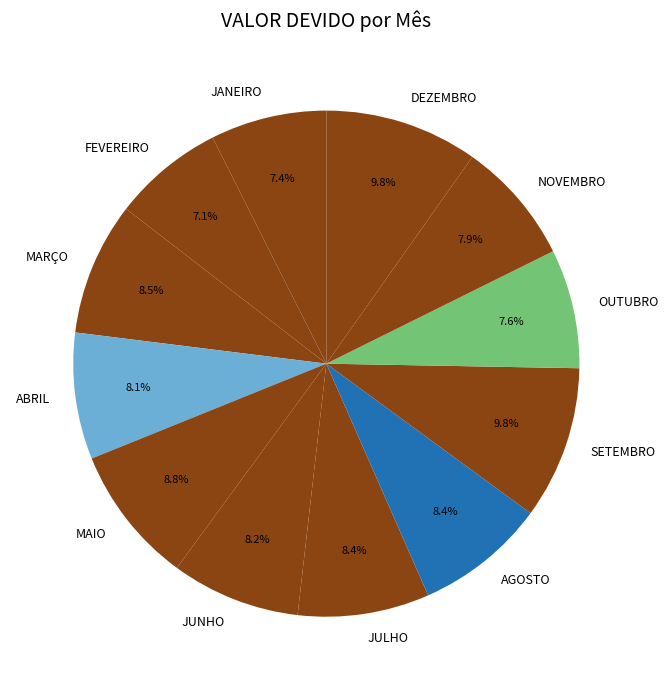

The JANEIRO slice represents 7% of the pie. True or false?

True